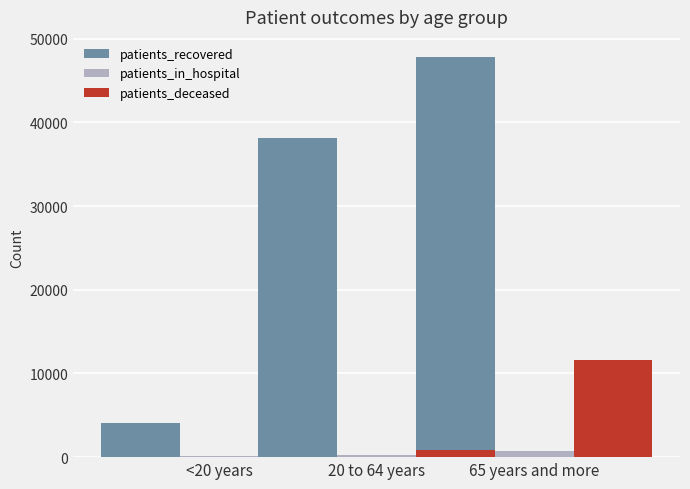

What position from the right is 20 to 64 years?

2